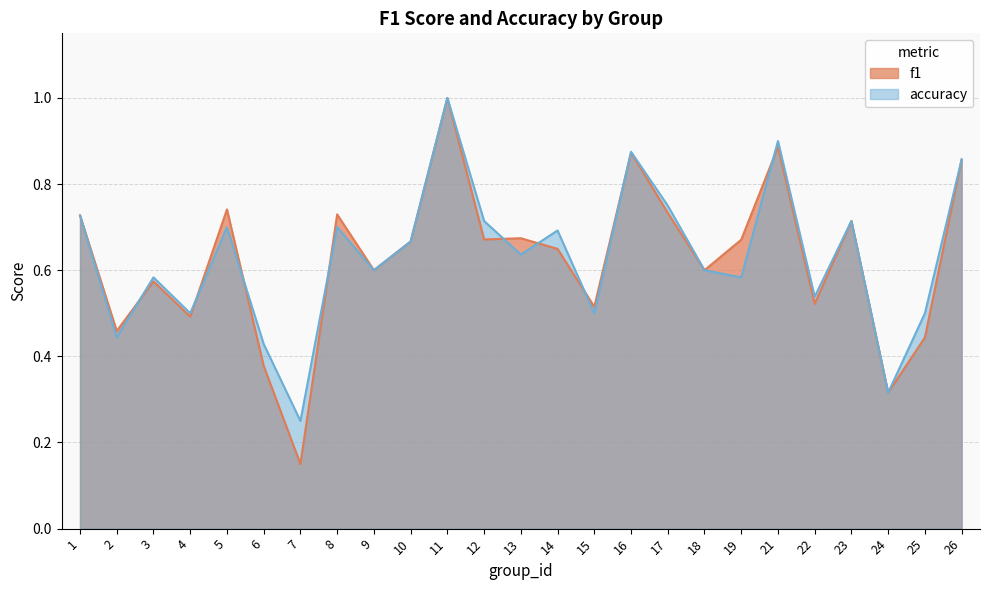

The f1 series shows 0.6 at 9. True or false?

True